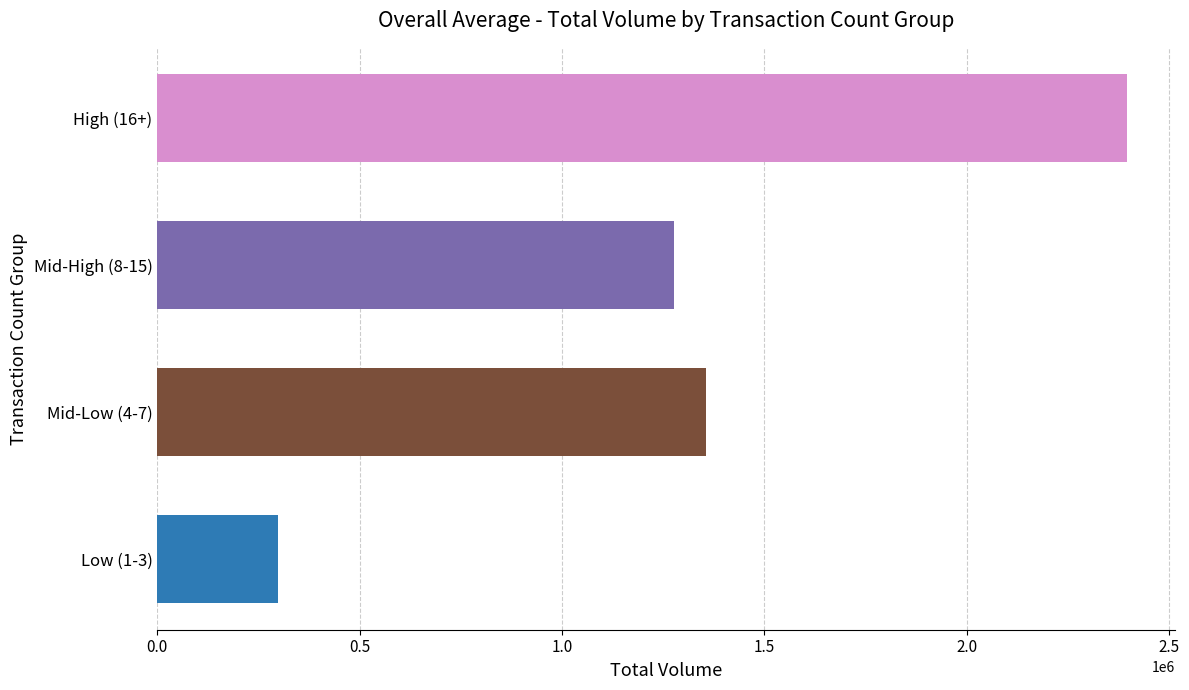

List the labels in order of value, smallest first.

Low (1-3), Mid-High (8-15), Mid-Low (4-7), High (16+)